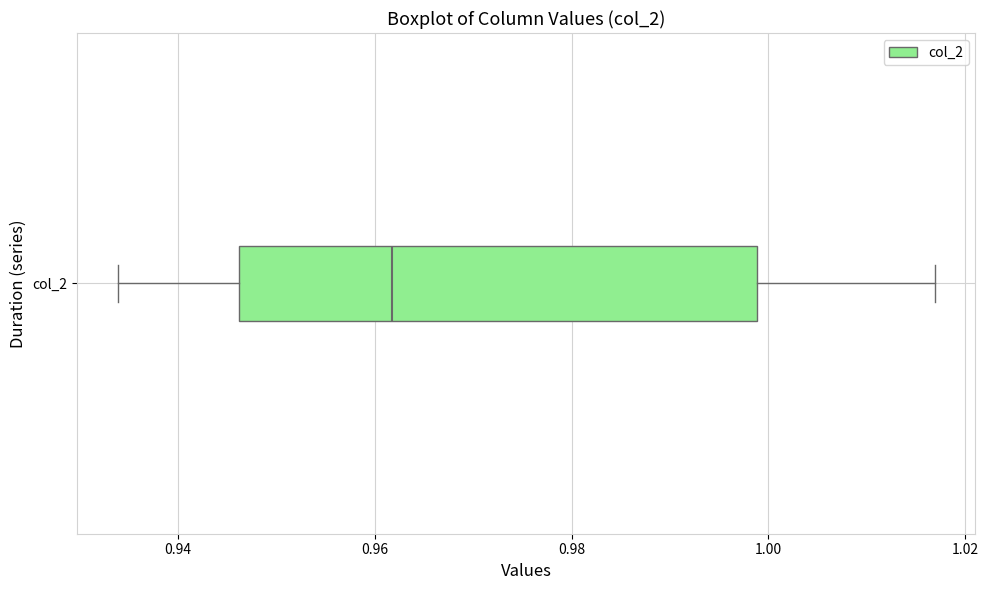

Read this box plot against the x-axis: the position of the median line, the range covered by the box, and the ends of both whiskers. The values are not printed on the chart, so give them approximately, as read against the axis.

median 0.962, box 0.946 to 0.998, whiskers 0.934 to 1.016